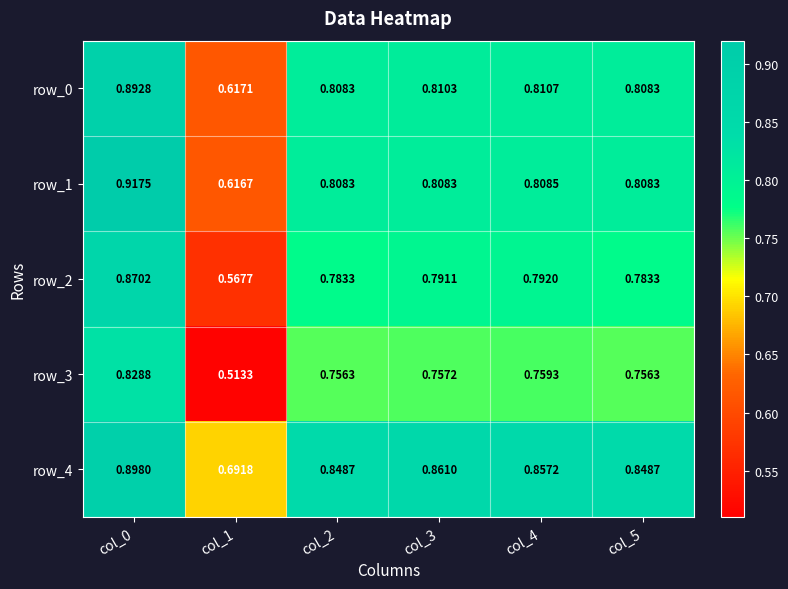

At which category does the chart reach its minimum across all series?

col_1